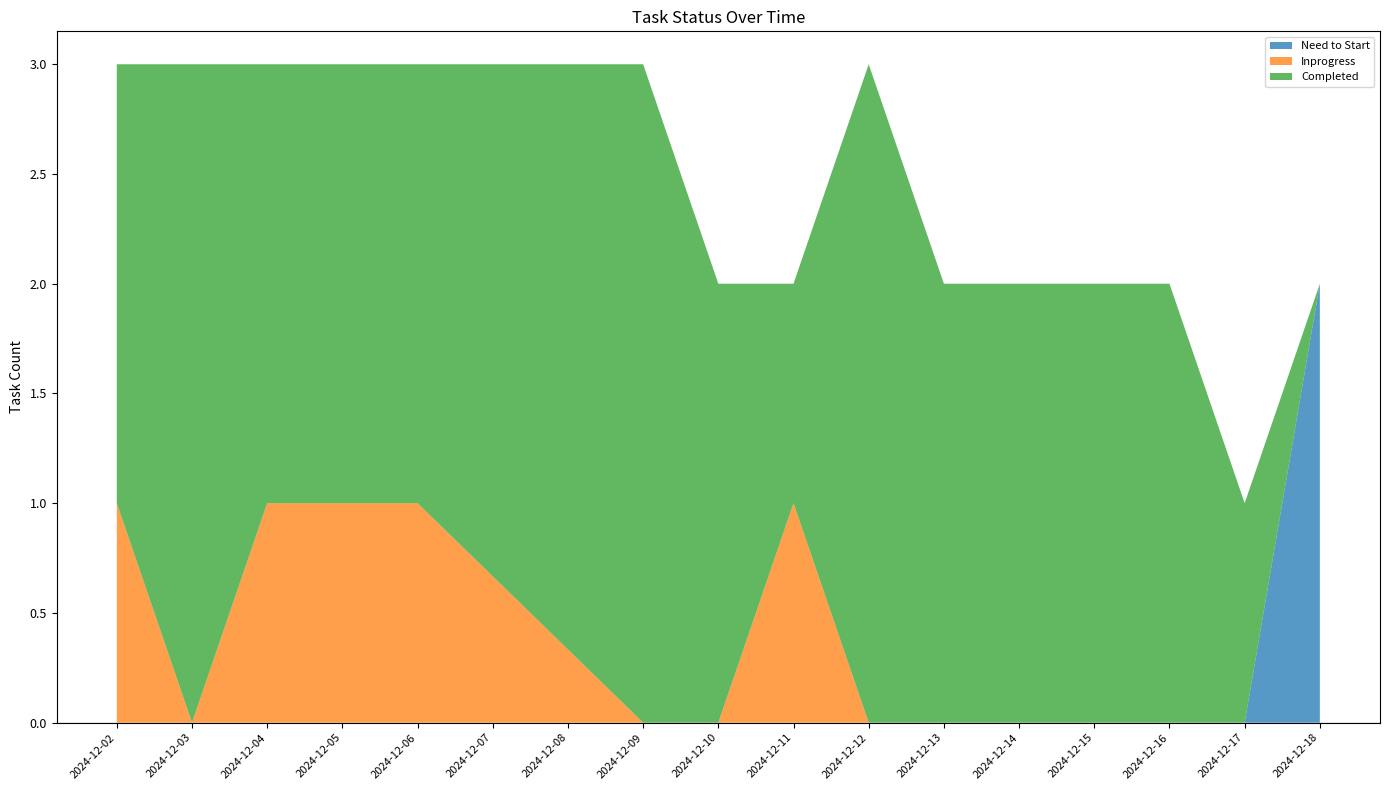

Reading left to right, what are all the values shown in this chart?

Need to Start: 2024-12-02=0	2024-12-03=0	2024-12-04=0	2024-12-05=0	2024-12-06=0	2024-12-09=0	2024-12-10=0	2024-12-11=0	2024-12-12=0	2024-12-13=0	2024-12-16=0	2024-12-17=0	2024-12-18=2
Inprogress: 2024-12-02=1	2024-12-03=0	2024-12-04=1	2024-12-05=1	2024-12-06=1	2024-12-09=0	2024-12-10=0	2024-12-11=1	2024-12-12=0	2024-12-13=0	2024-12-16=0	2024-12-17=0	2024-12-18=0
Completed: 2024-12-02=2	2024-12-03=3	2024-12-04=2	2024-12-05=2	2024-12-06=2	2024-12-09=3	2024-12-10=2	2024-12-11=1	2024-12-12=3	2024-12-13=2	2024-12-16=2	2024-12-17=1	2024-12-18=0